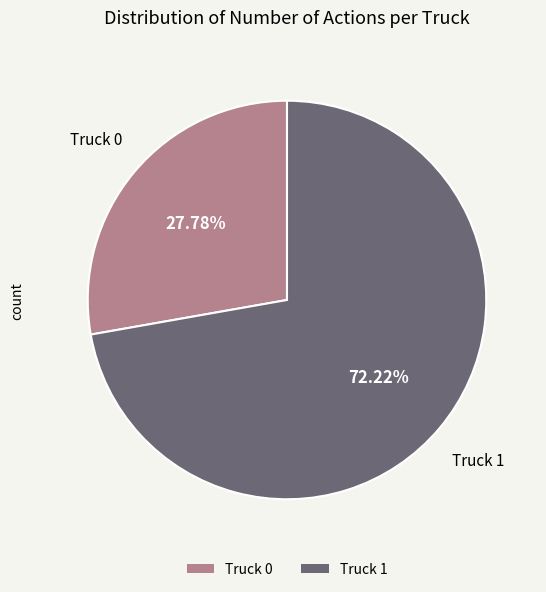

Which slice is the largest?

Truck 1